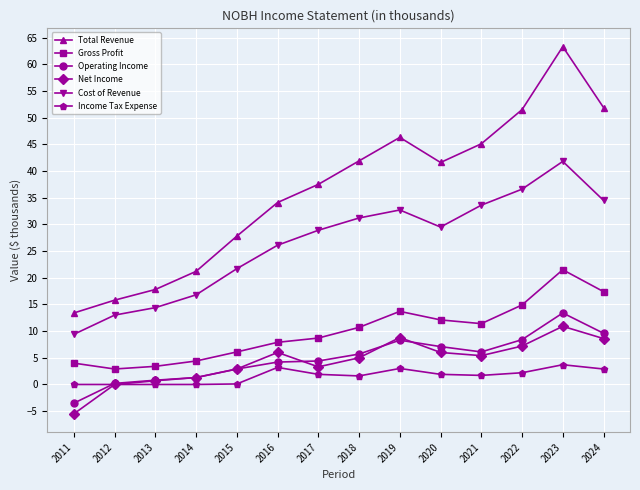

Which series has the widest spread of values?

Total Revenue